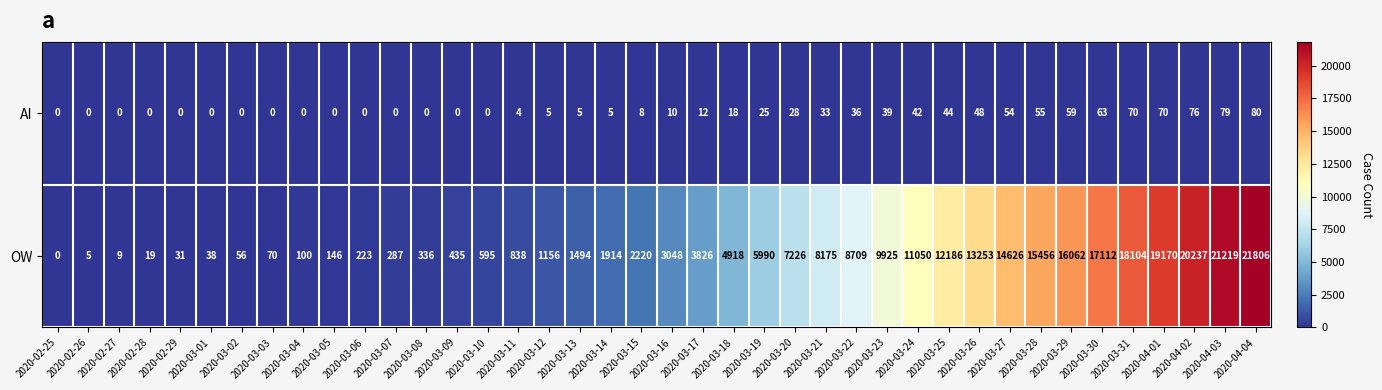

Count the number of data series in this chart.

2